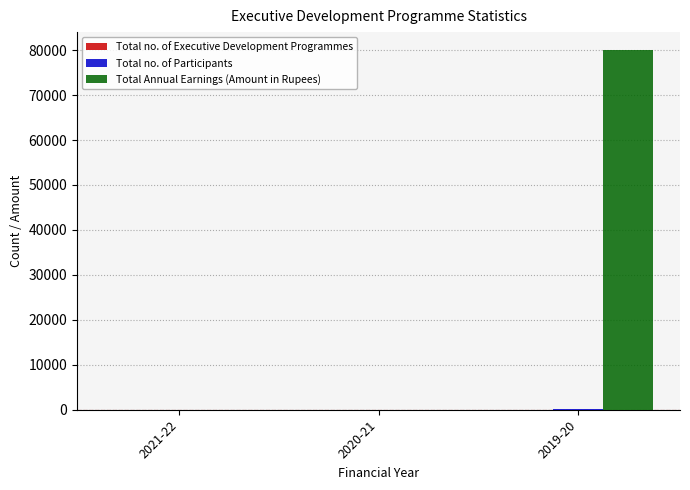

Which series has the largest range (max minus min)?

Total Annual Earnings (Amount in Rupees)